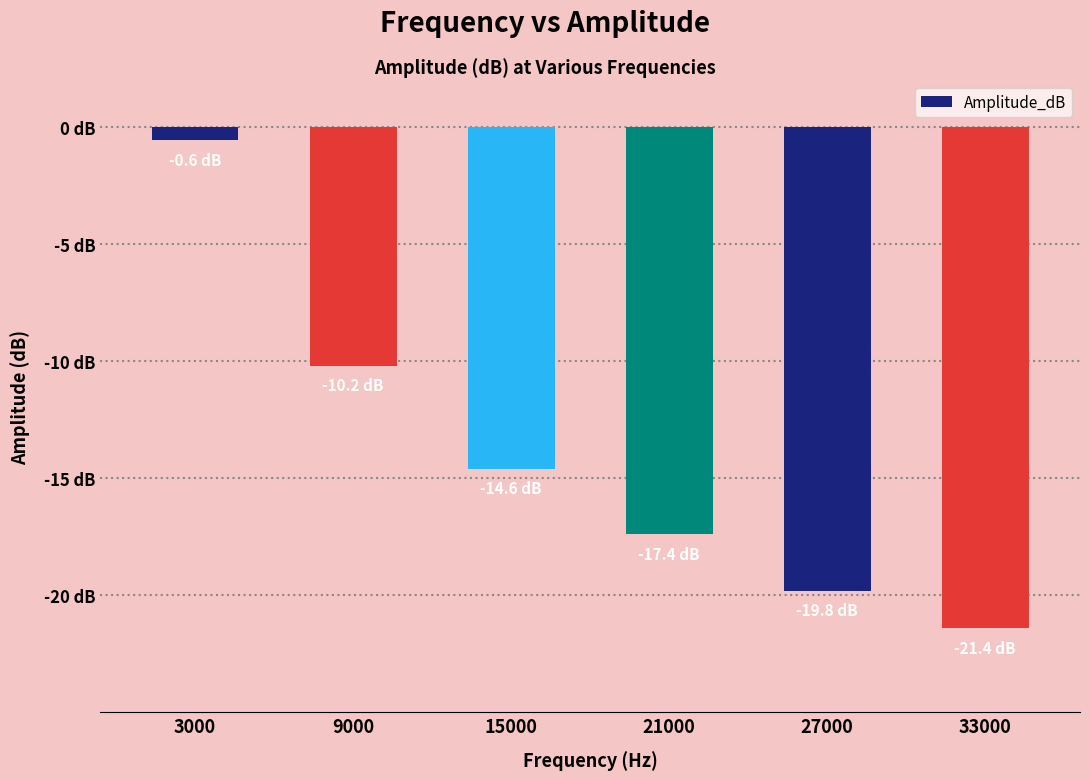

Count the number of categories in the chart.

6